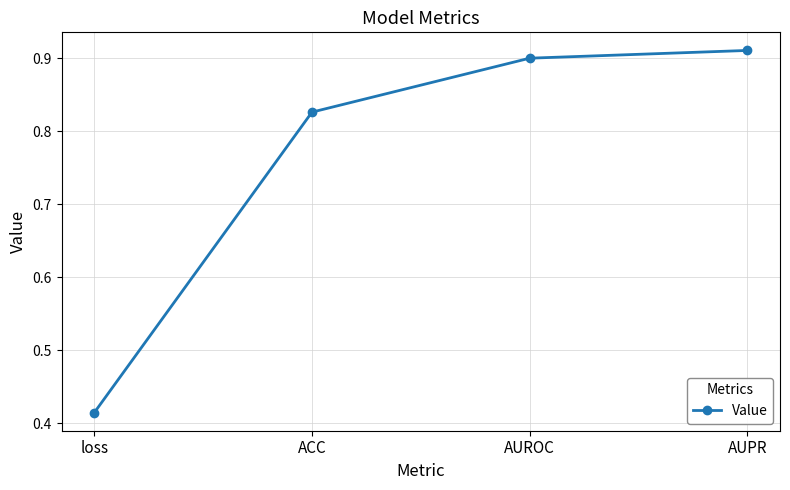

What is the sum of the values at AUPR and loss?

1.3